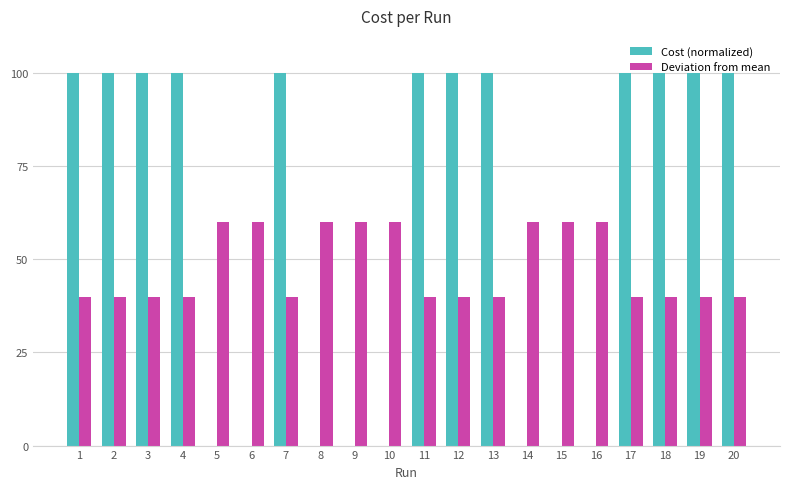

What is the sum of all Cost (normalized) values?

1200.0